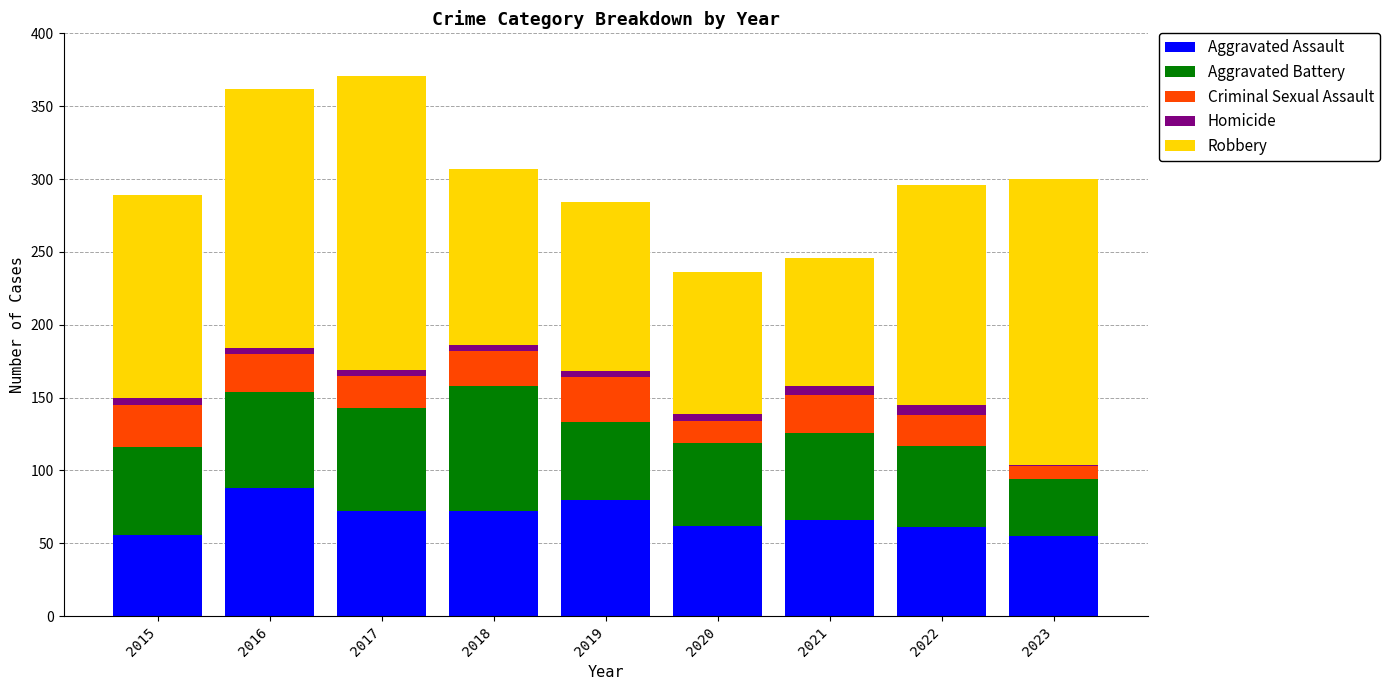

Does the chart contain stacked bars?

Yes